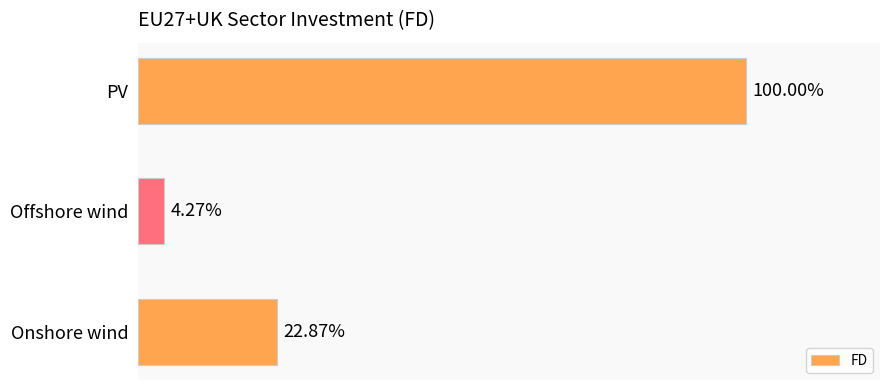

Does the chart contain any negative values?

No